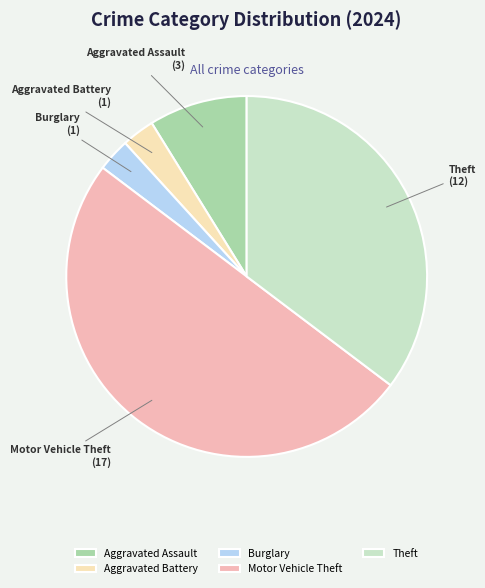

Is the sum of Theft and Aggravated Assault greater than half?

No